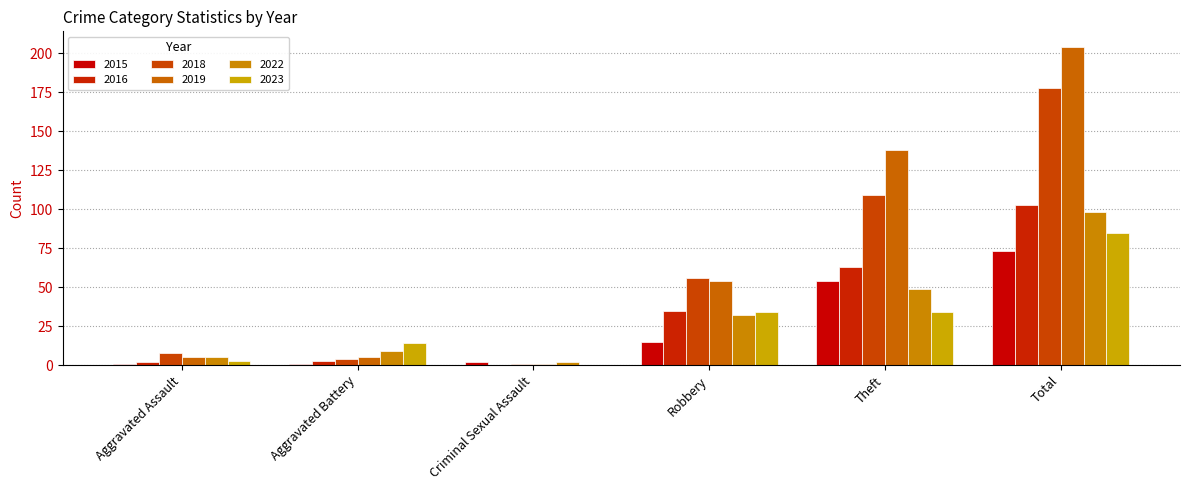

Which series has the largest total across all categories?

2019